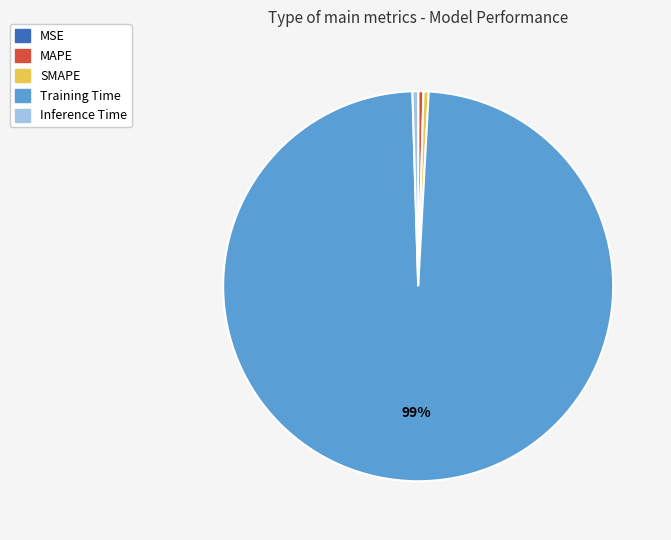

Do Inference Time and SMAPE together represent more than half of the pie?

No